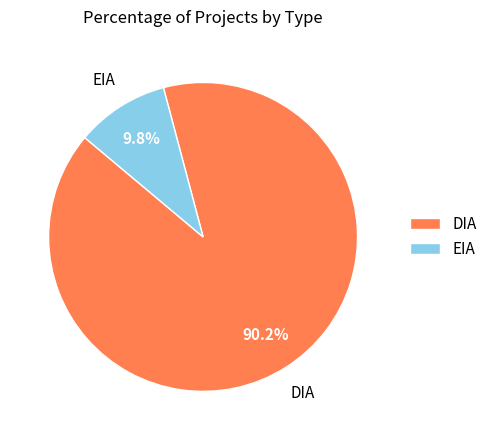

Which category accounts for the majority?

DIA